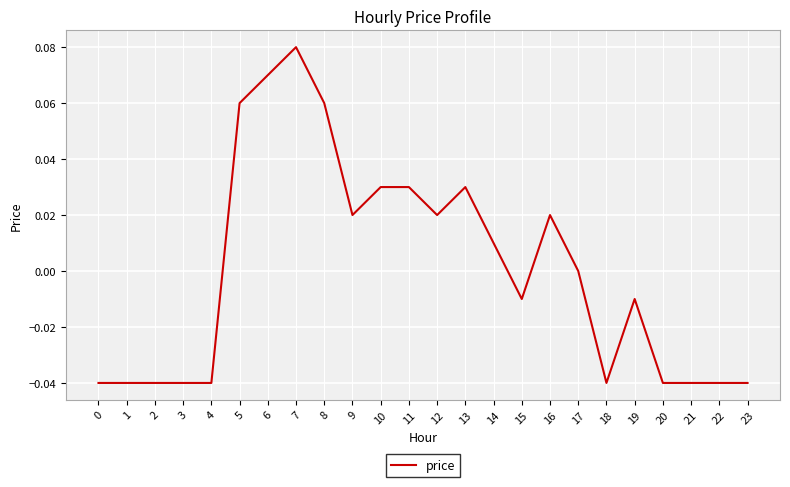

True or false: the data has more than 1 interior local peaks.

True